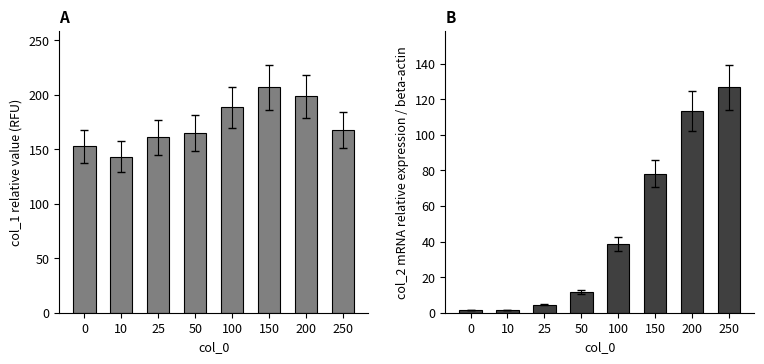

What is the total value across all series at 10?

144.8